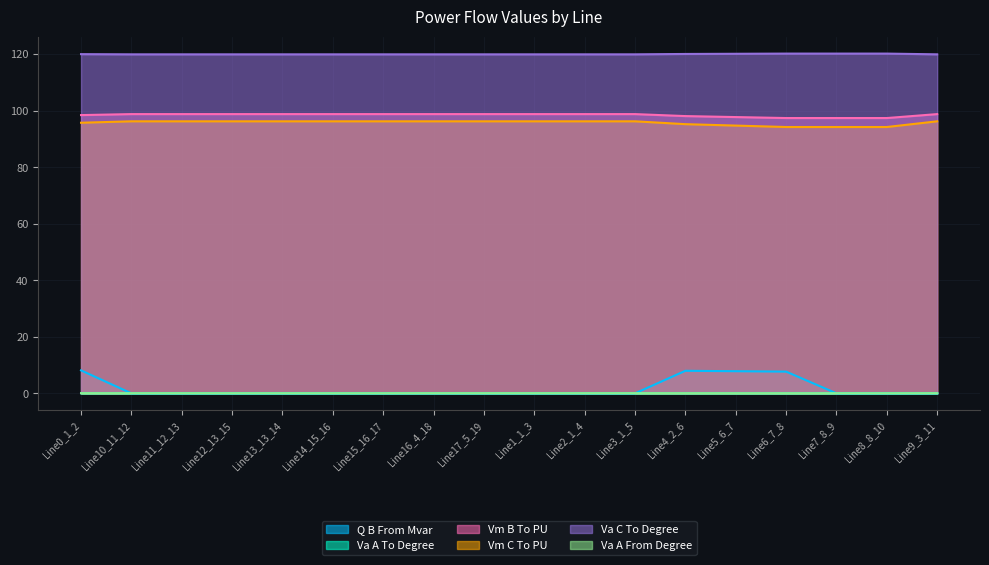

What is the lowest value of the pf_vm_b_to_pu series?

97.4